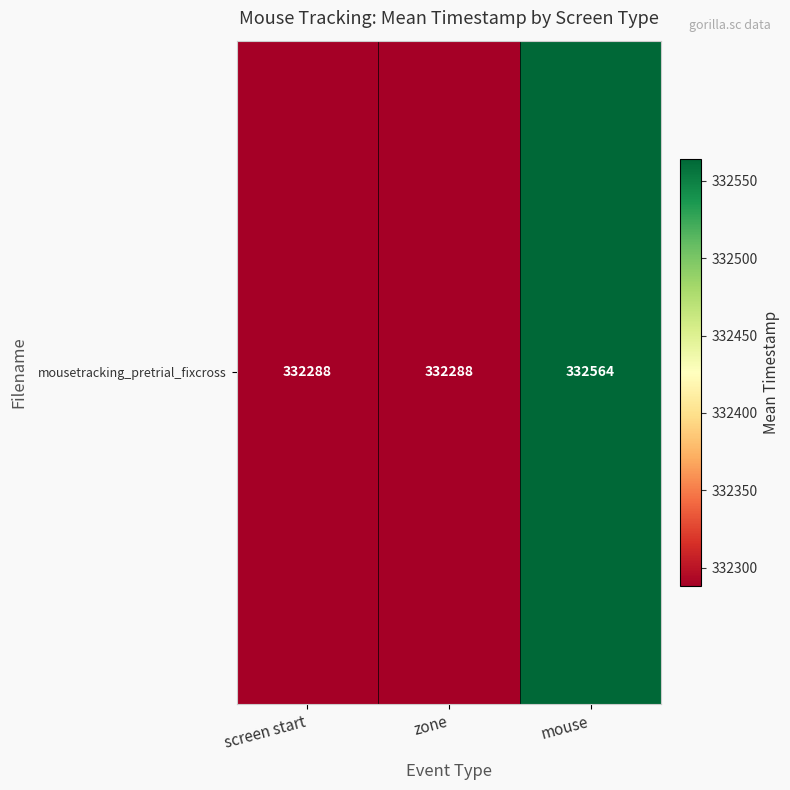

What is the change in value from zone to mouse?

+276.4